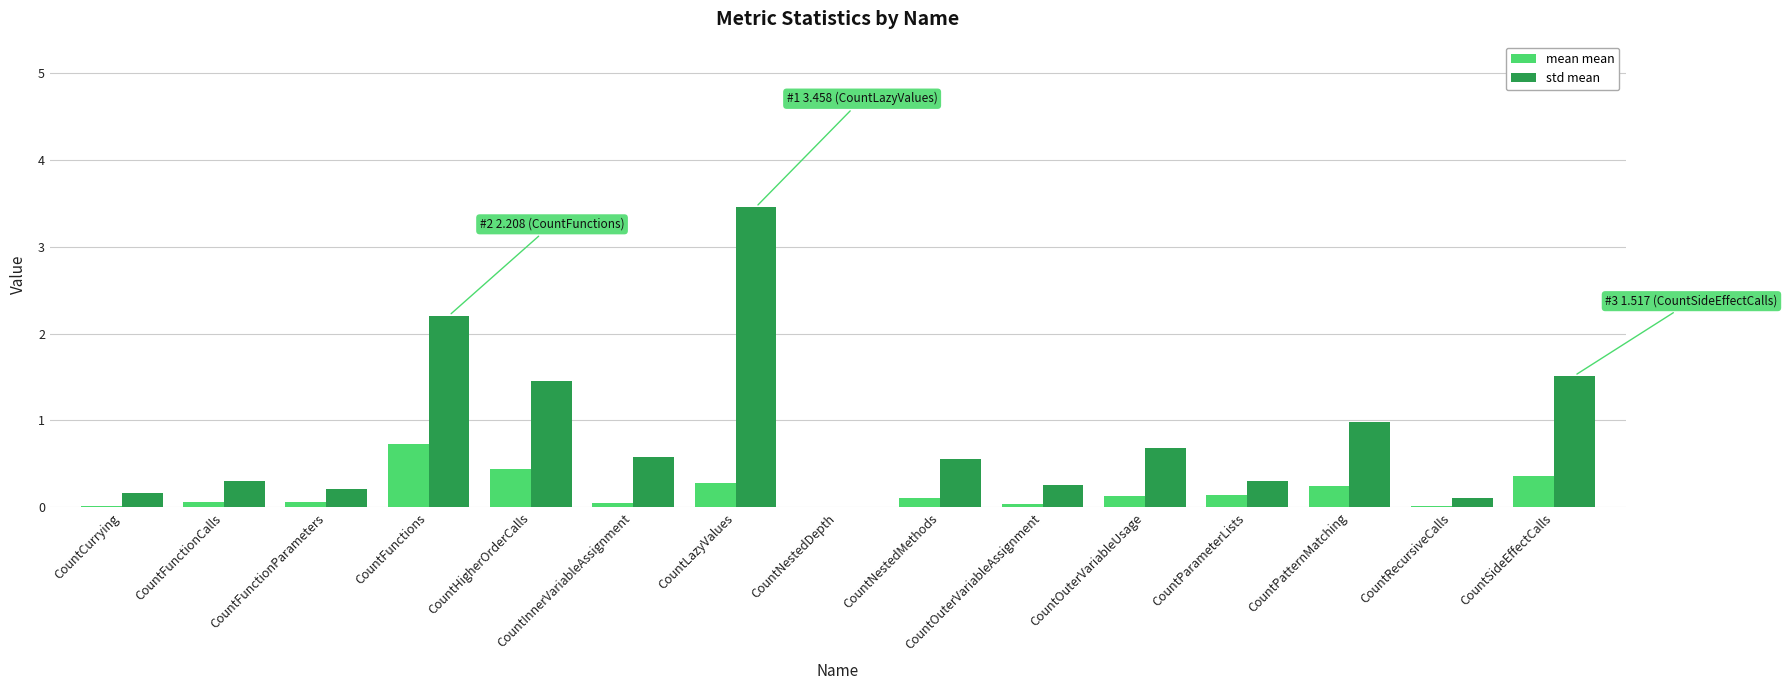

Between CountCurrying and CountNestedMethods, which series saw the biggest shift?

std mean